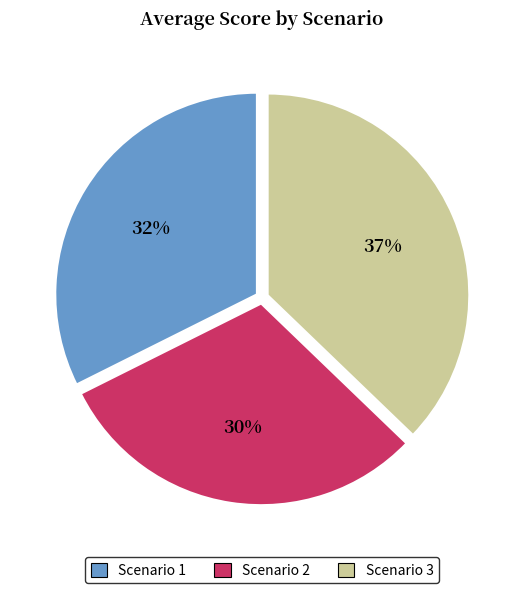

Rank the categories by value from lowest to highest.

Scenario 2, Scenario 1, Scenario 3